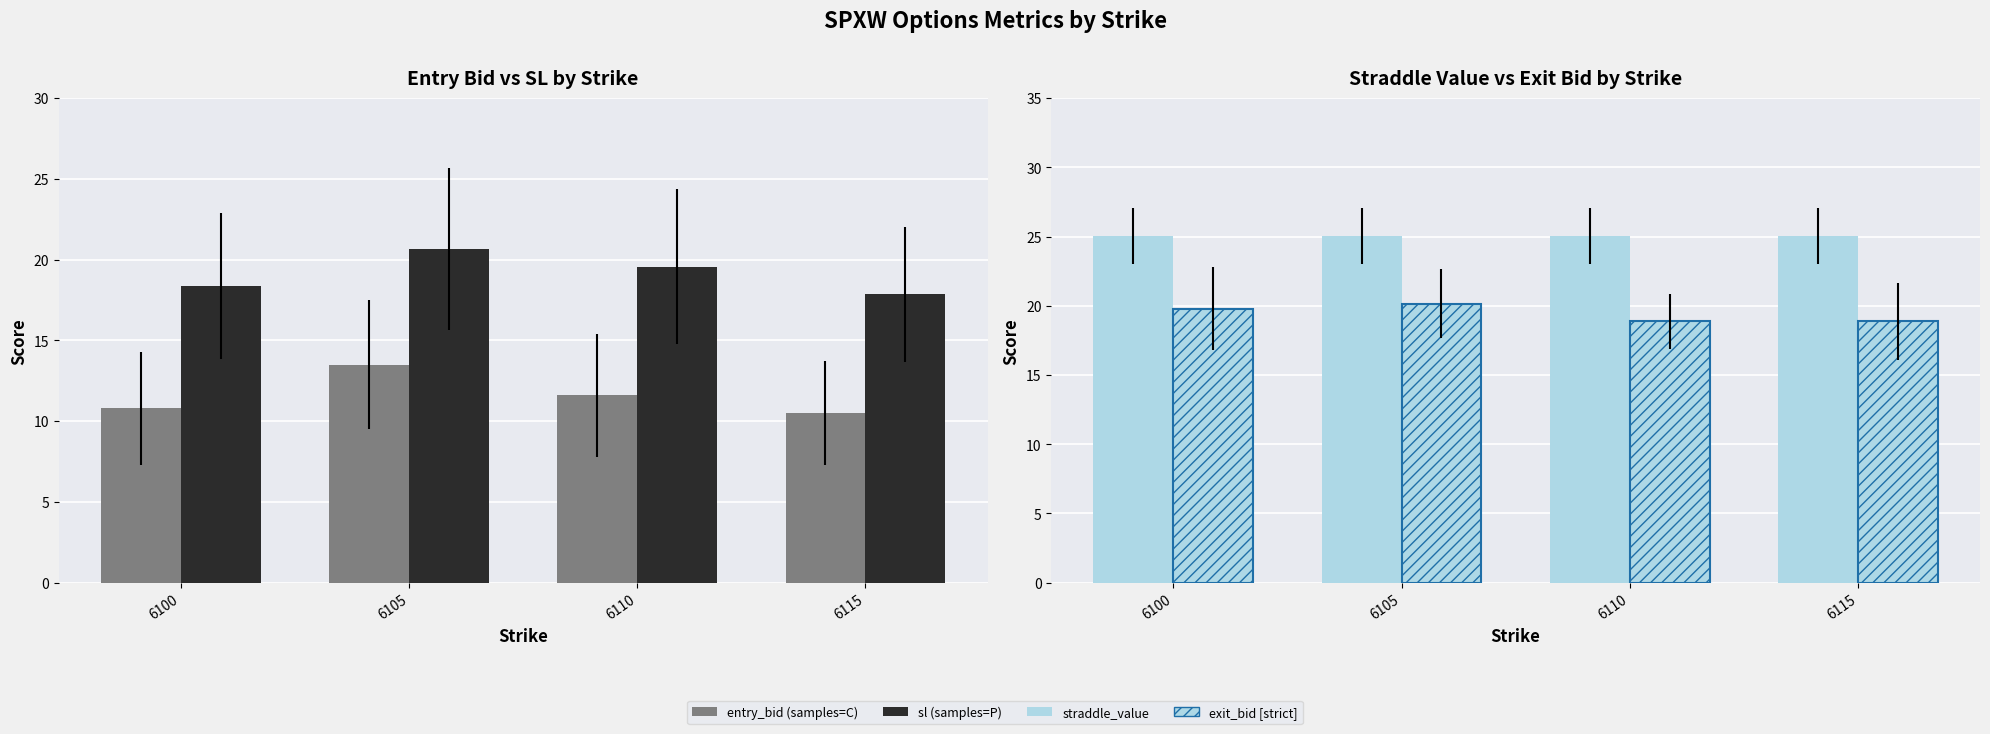

What is the difference between the maximum and second lowest values in the exit_bid series?

1.3